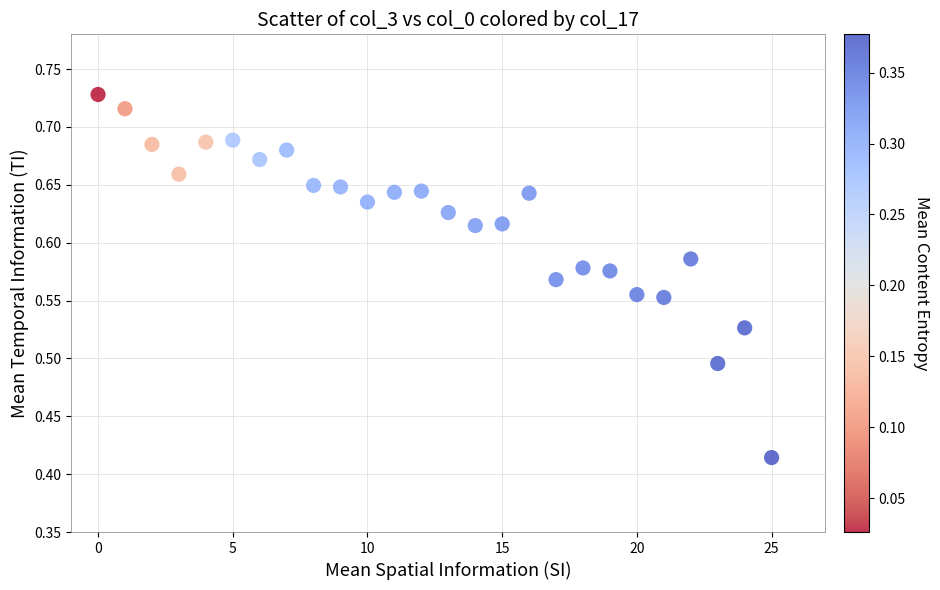

What is the range of Y values (max minus min)?

0.3